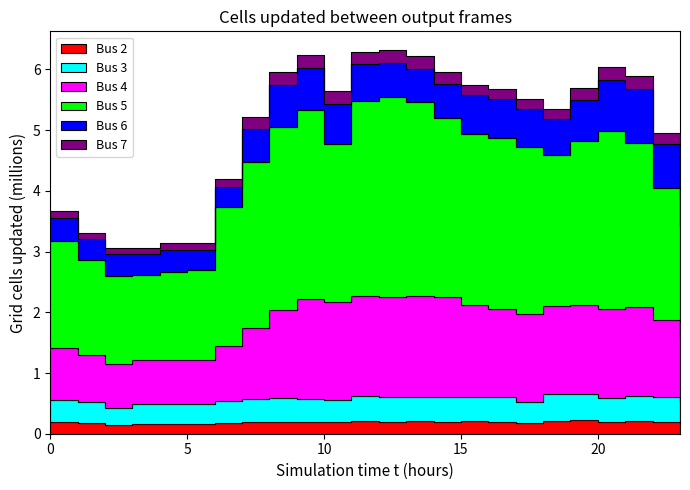

What is the spread (max minus min) of values at 12?

3.1